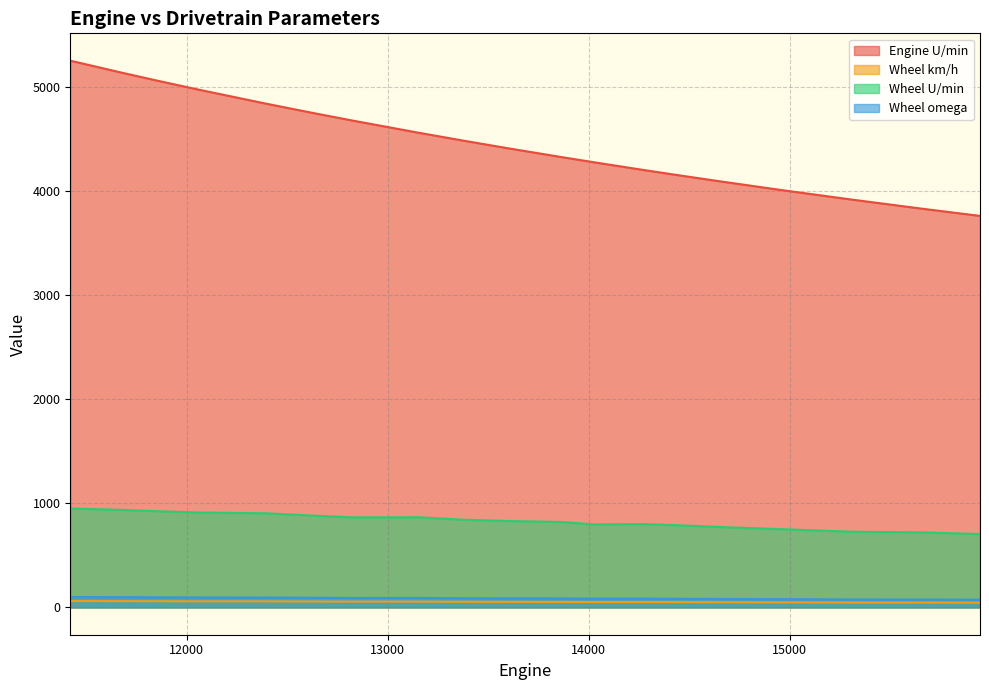

Between 13364 and 12640, which series saw the biggest shift?

Engine U/min